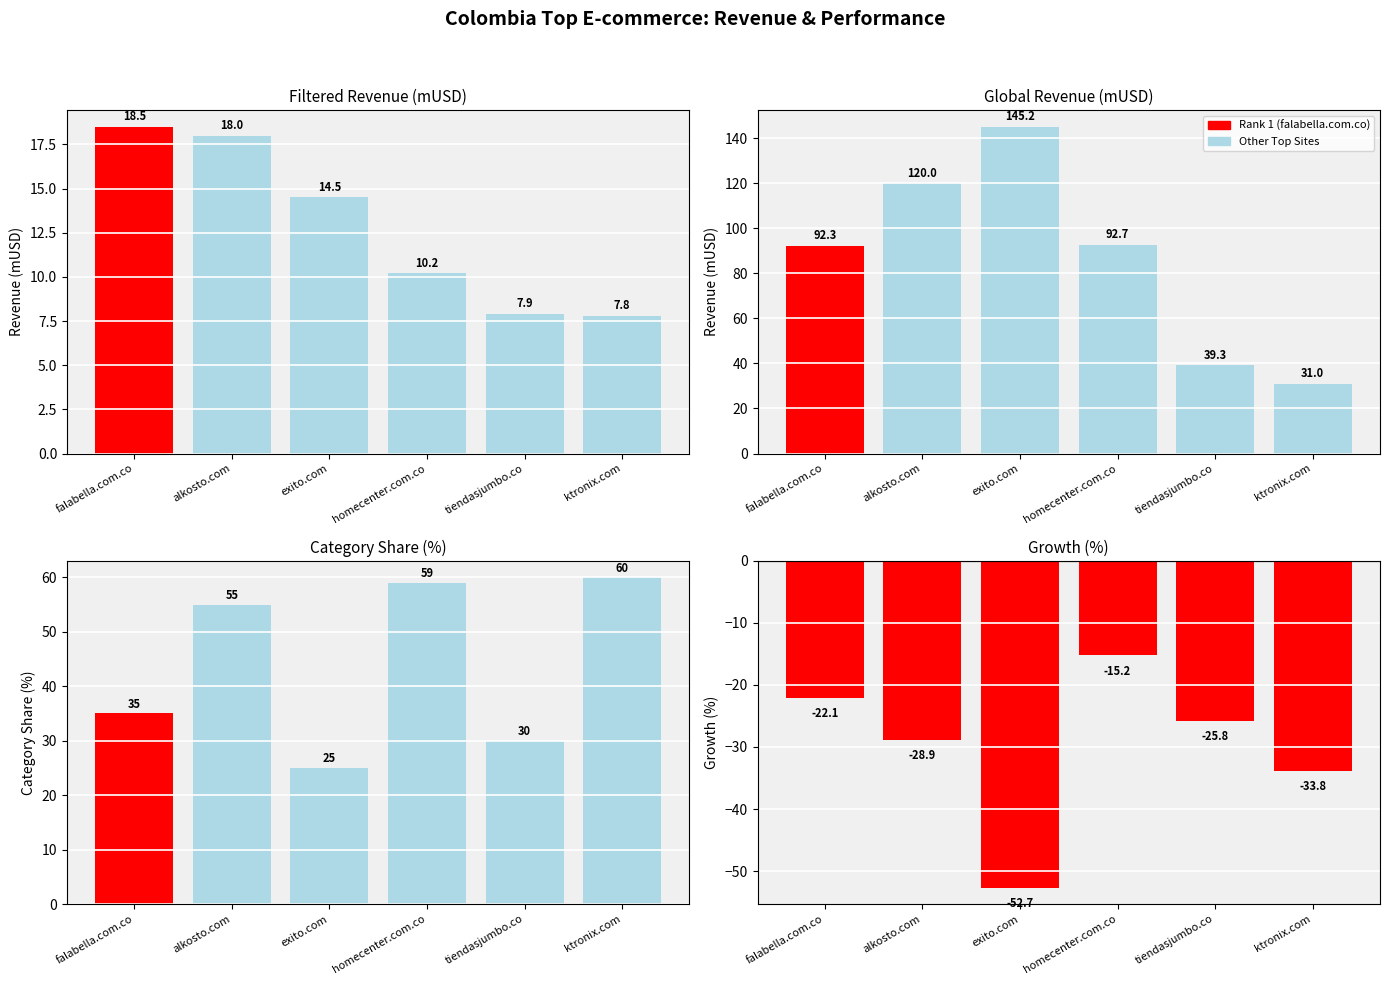

What is the difference between the Global revenue (mUSD) values at exito.com and ktronix.com?

114.2